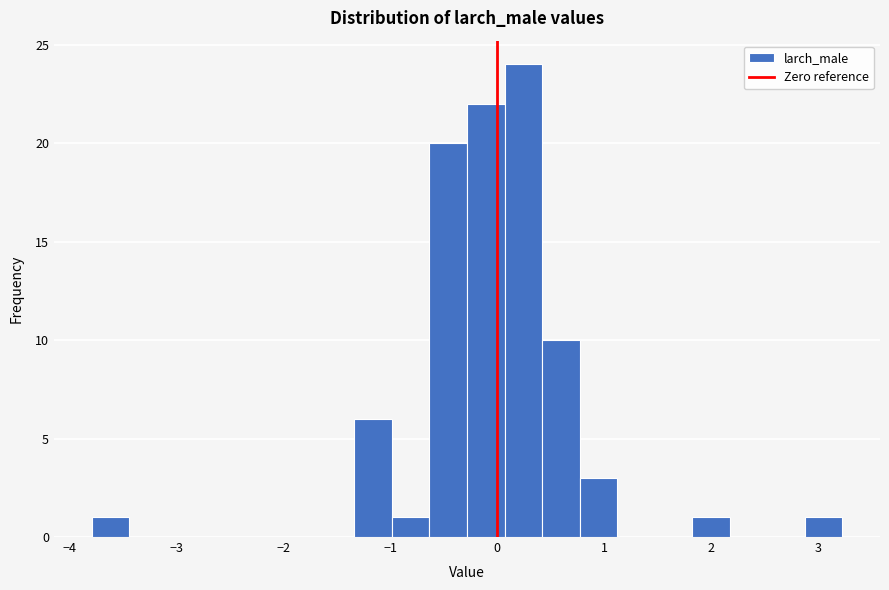

Read against the x-axis, roughly where is the centre of the tallest bar?

0.2